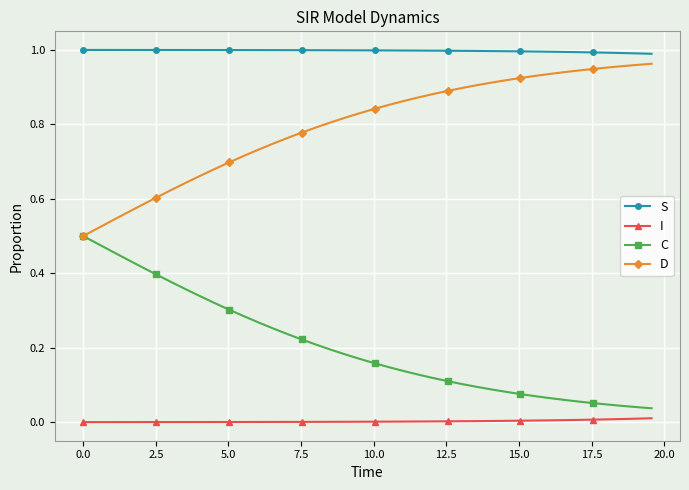

How many categories are shown in the chart?

40